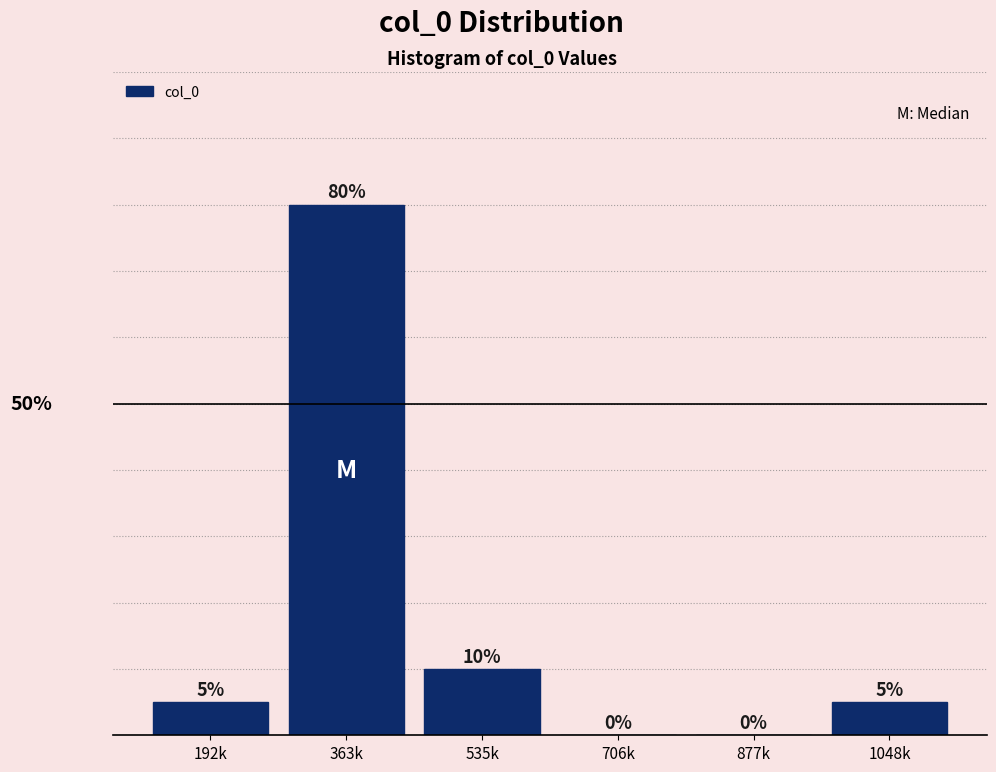

Where is the data nearest to the value 40?

535k